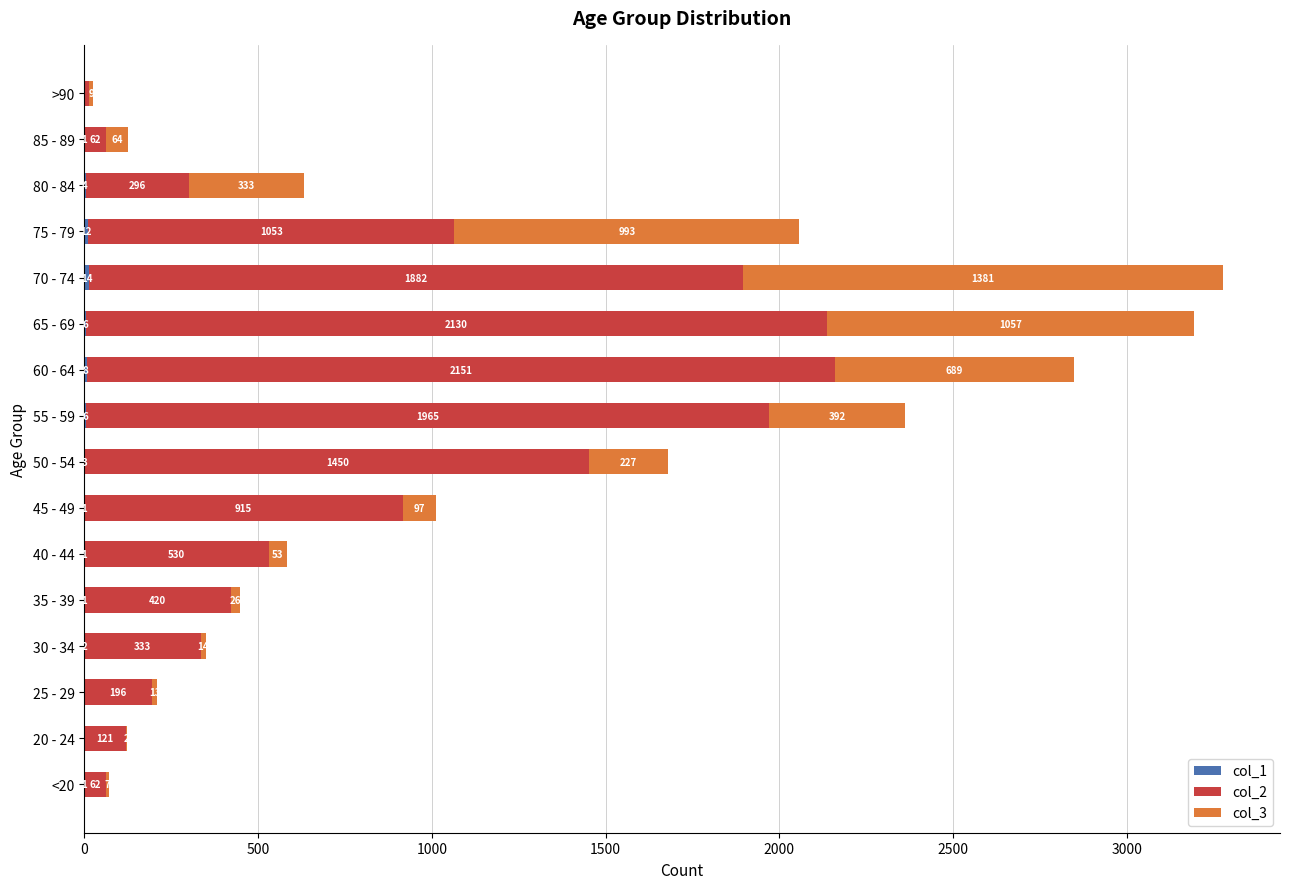

At which category is the sum across all series the highest?

70 - 74